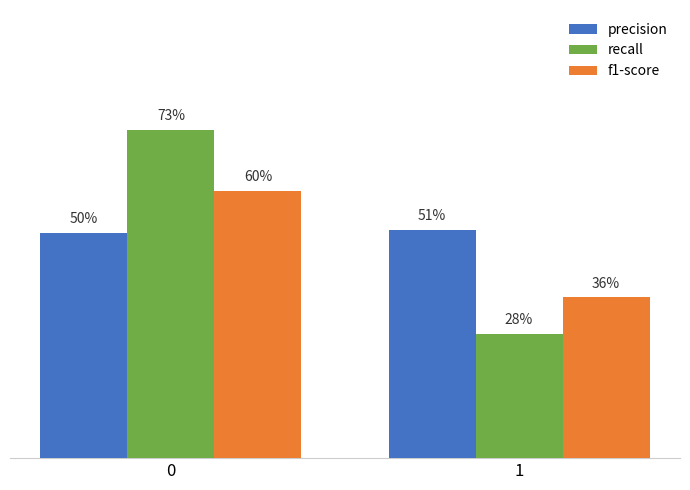

Are the bars grouped side by side (vs. stacked)?

Yes